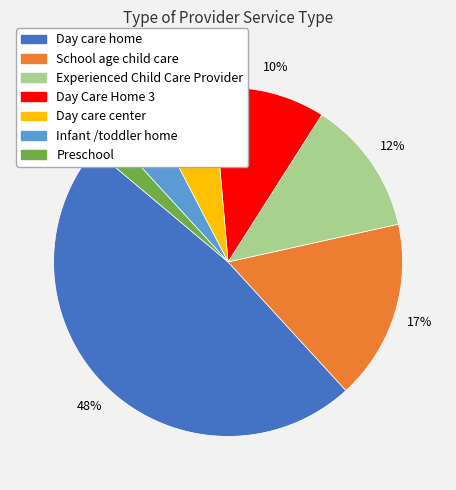

Which category has the biggest portion of the pie?

Day care home